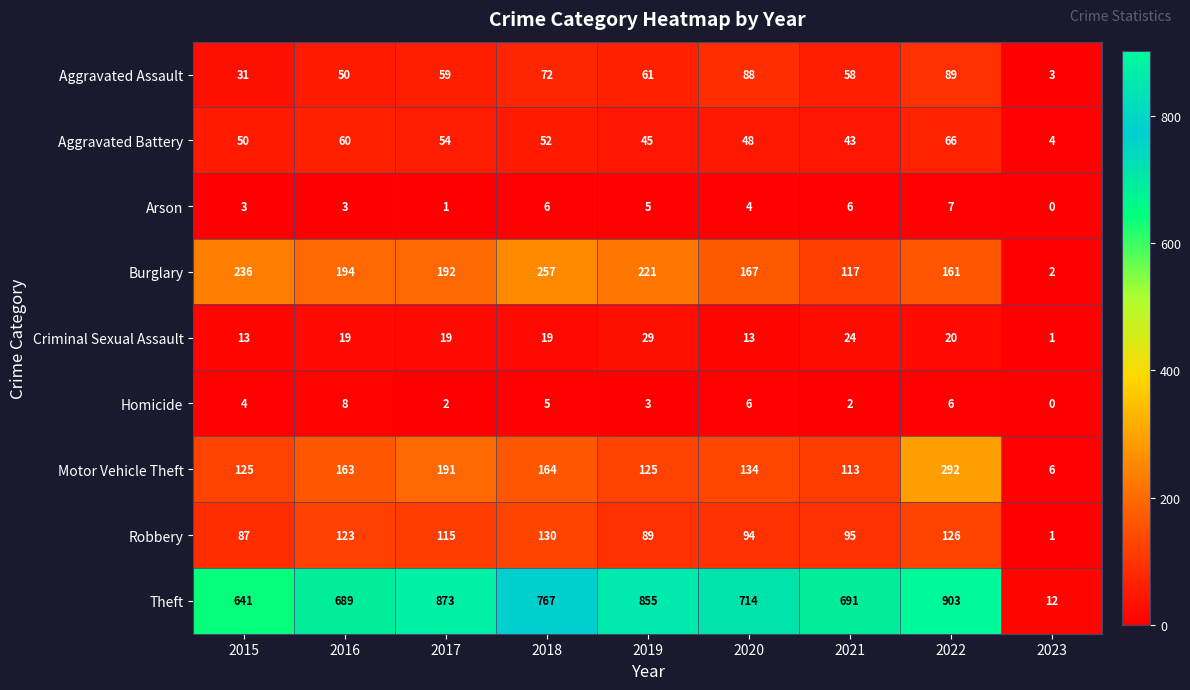

The Homicide series shows 6 at 2020. True or false?

True